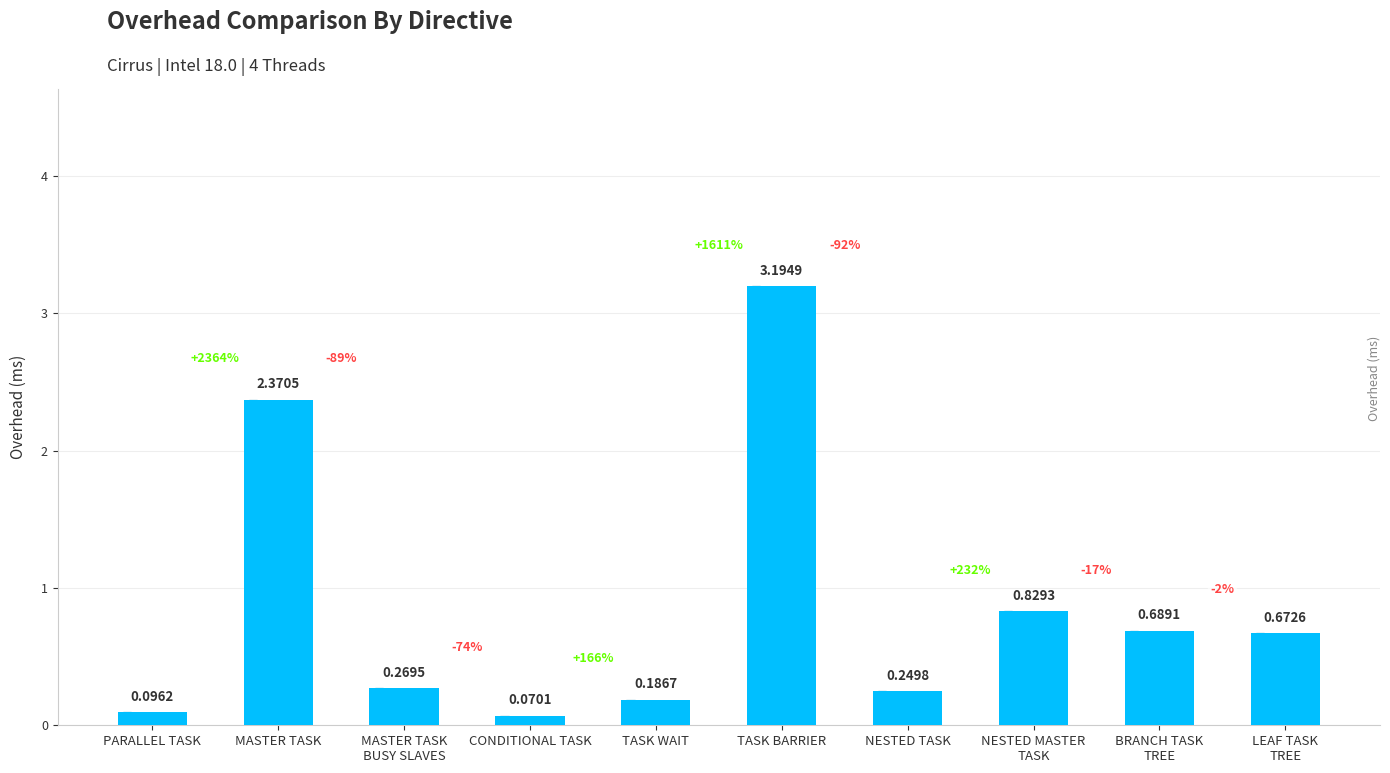

Between NESTED TASK and MASTER TASK, which is larger?

MASTER TASK